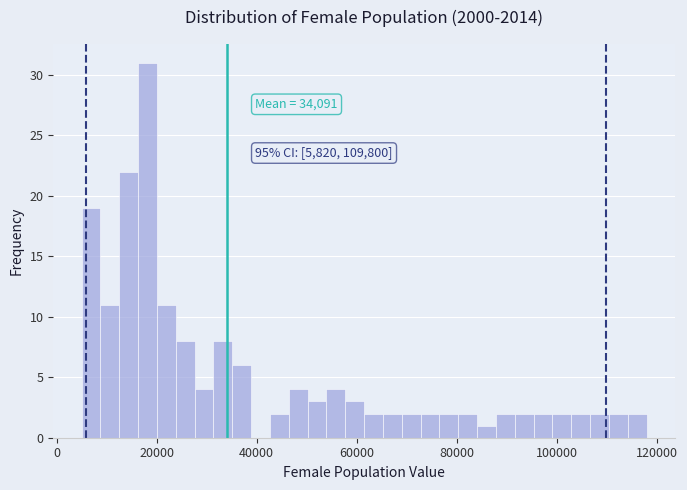

Around what value on the x-axis is the tallest bar? Give the approximate position of its centre, as read against the axis.

18000